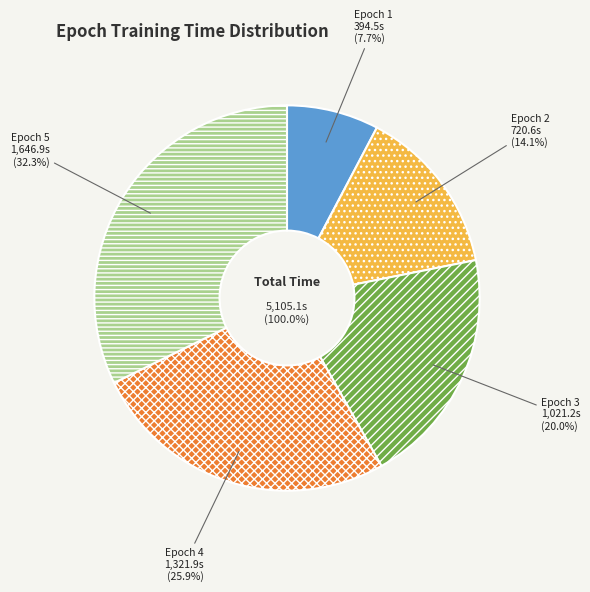

True or false: 2 accounts for 6% of the total.

False